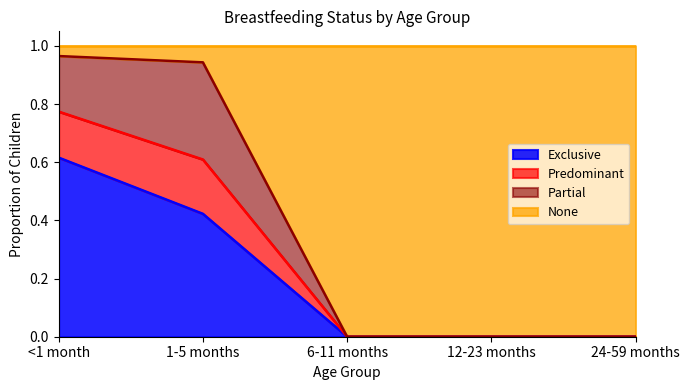

The Predominant series shows 1.6 at <1 month. True or false?

False